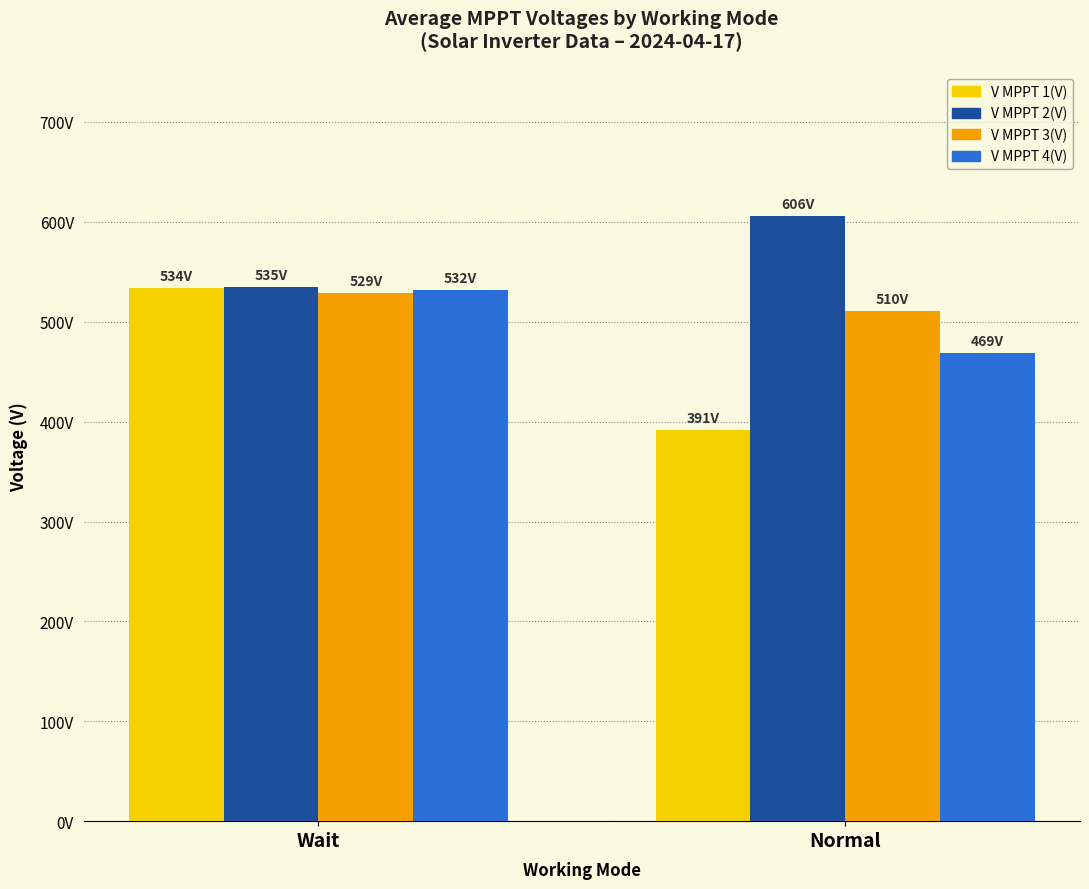

What are all the series names shown in the legend?

V MPPT 1(V), V MPPT 2(V), V MPPT 3(V), V MPPT 4(V)